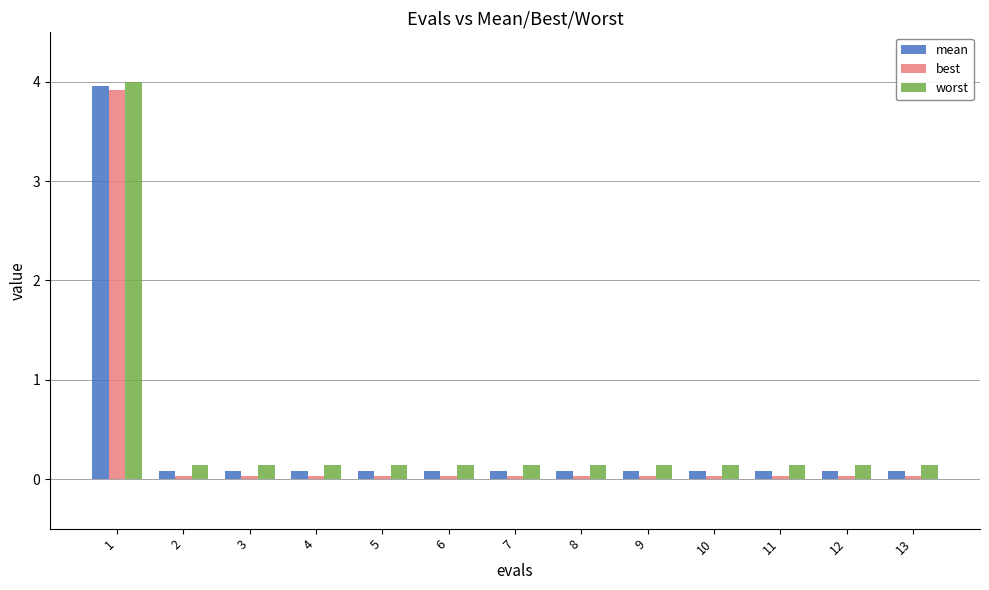

At which label does best reach its peak?

1